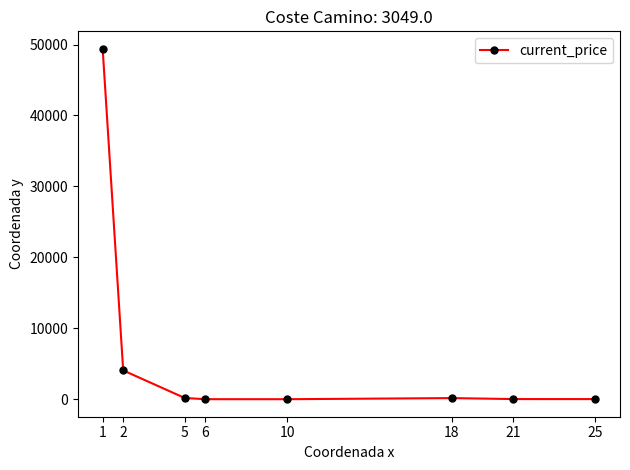

What is the value of the 5th point from the left?

0.2